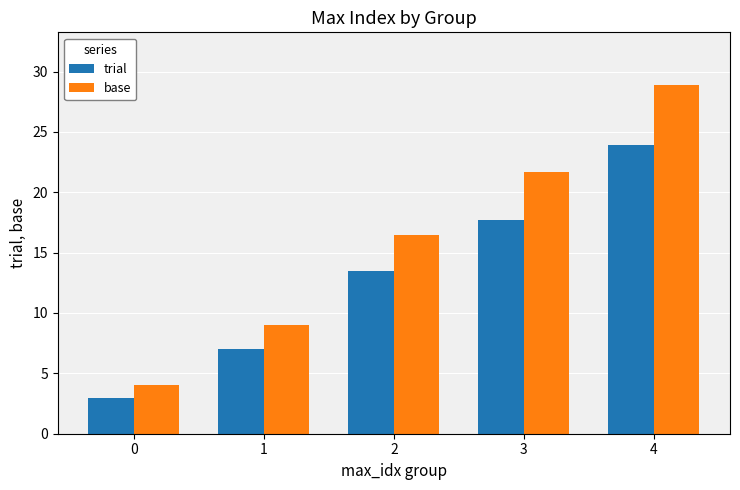

What is the value of the trial bar at the 1st from the left?

3.0